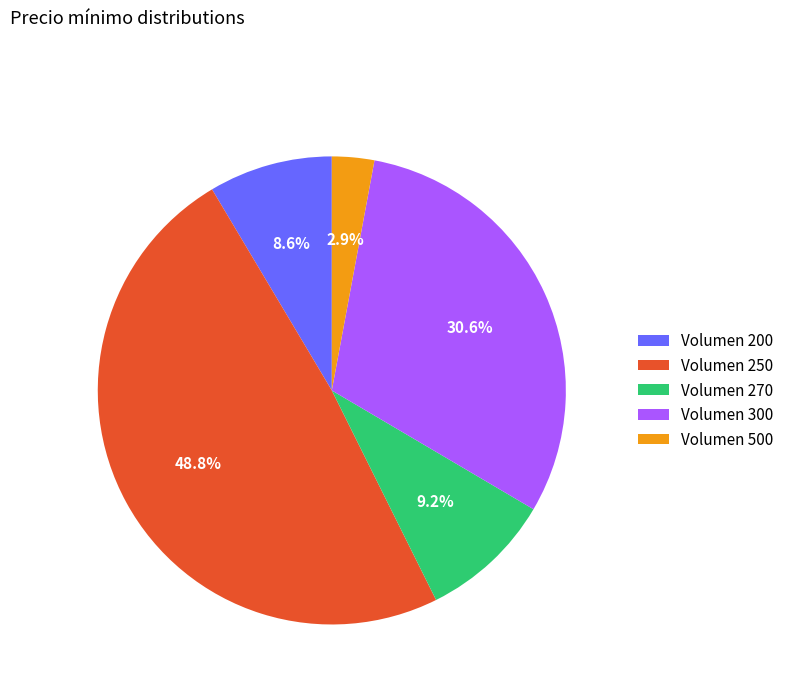

Rank the categories by value from lowest to highest.

Volumen 500, Volumen 200, Volumen 270, Volumen 300, Volumen 250